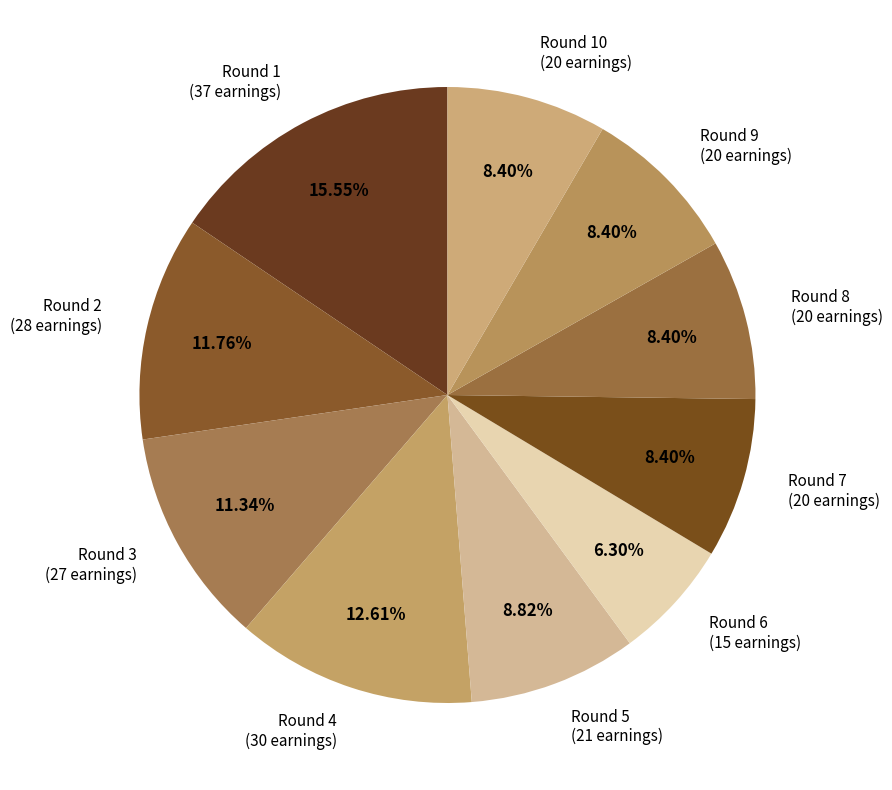

Does Round 4 (30 earnings) represent more than half of the total?

No